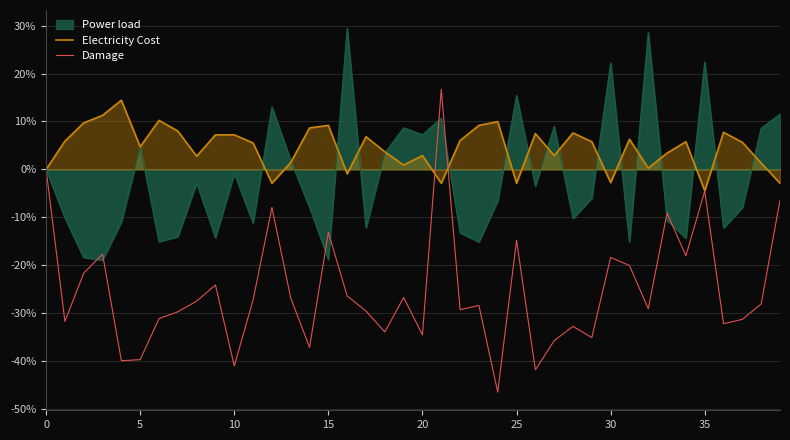

Count the number of data series in this chart.

3